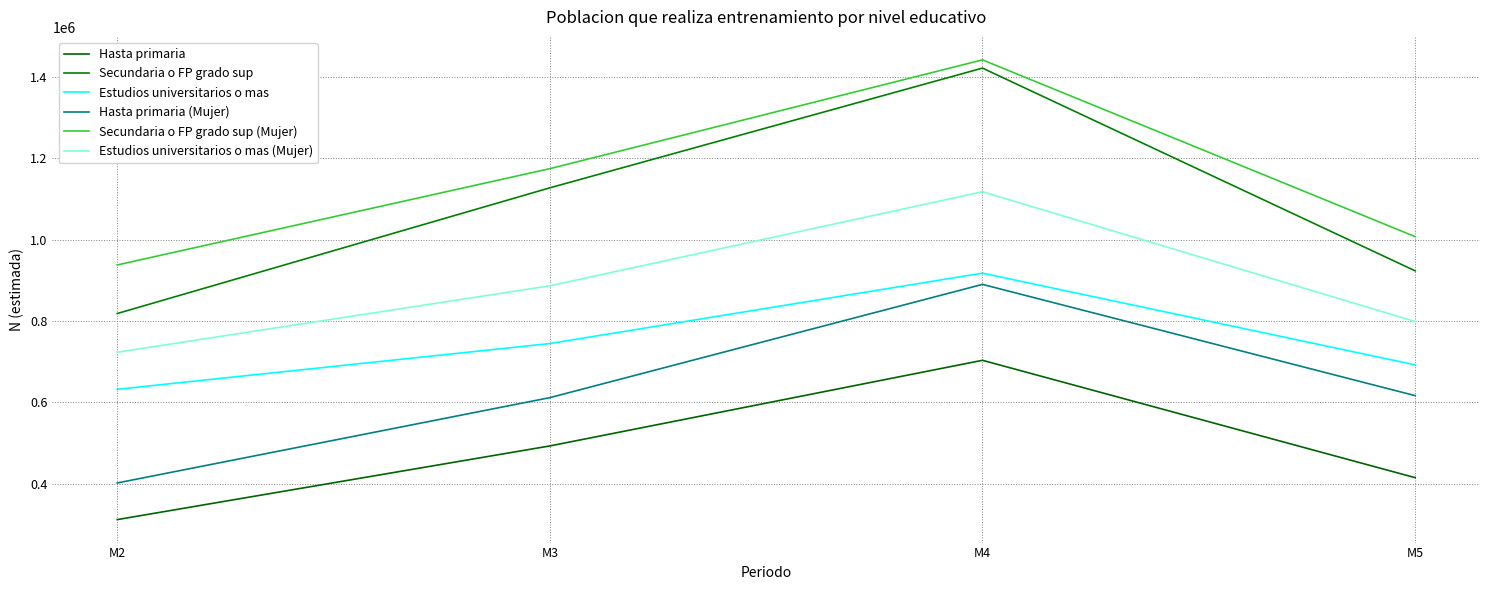

What is the difference between the Secundaria o FP grado sup values at M2 and M4?

603591